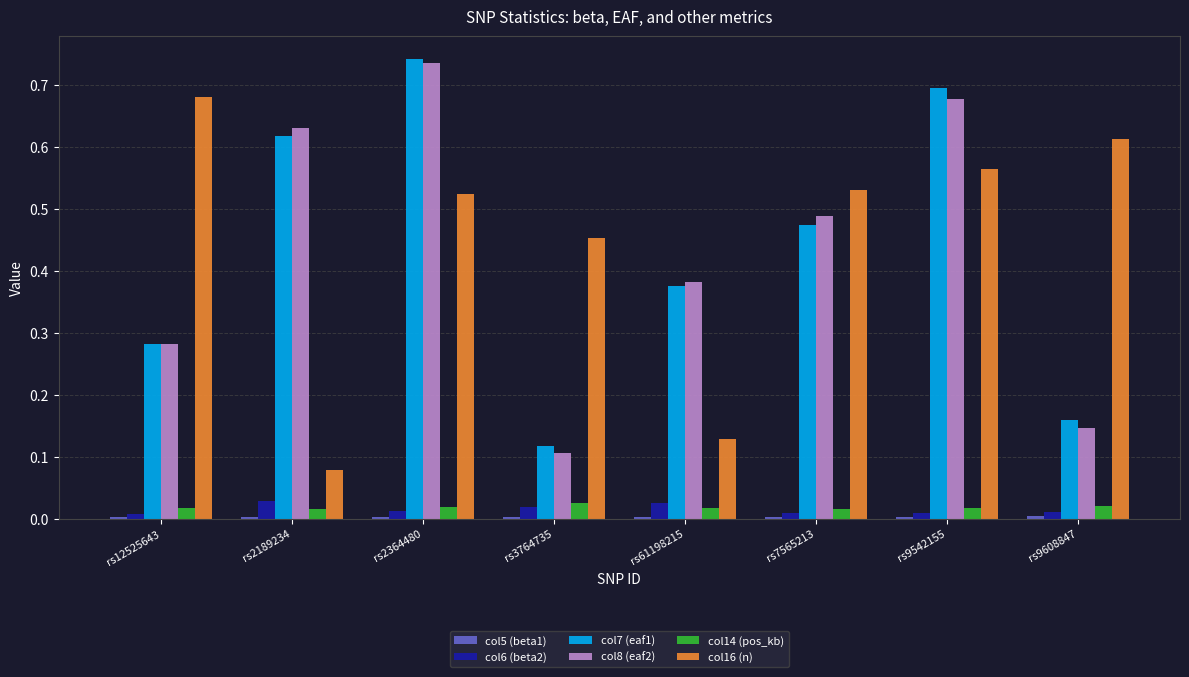

Is the value of col6 (beta2) at rs9608847 greater than the value of col8 (eaf2) at rs3764735?

No